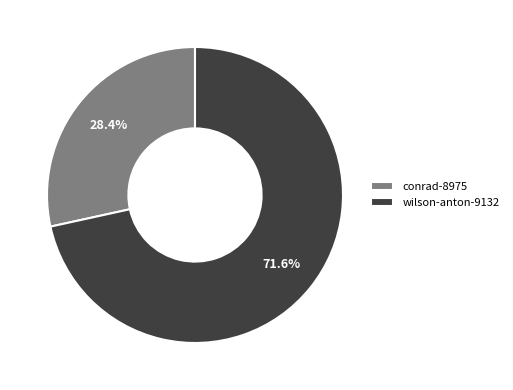

To the nearest percent, what is the difference between the wilson-anton-9132 and conrad-8975 slice percentages?

43%